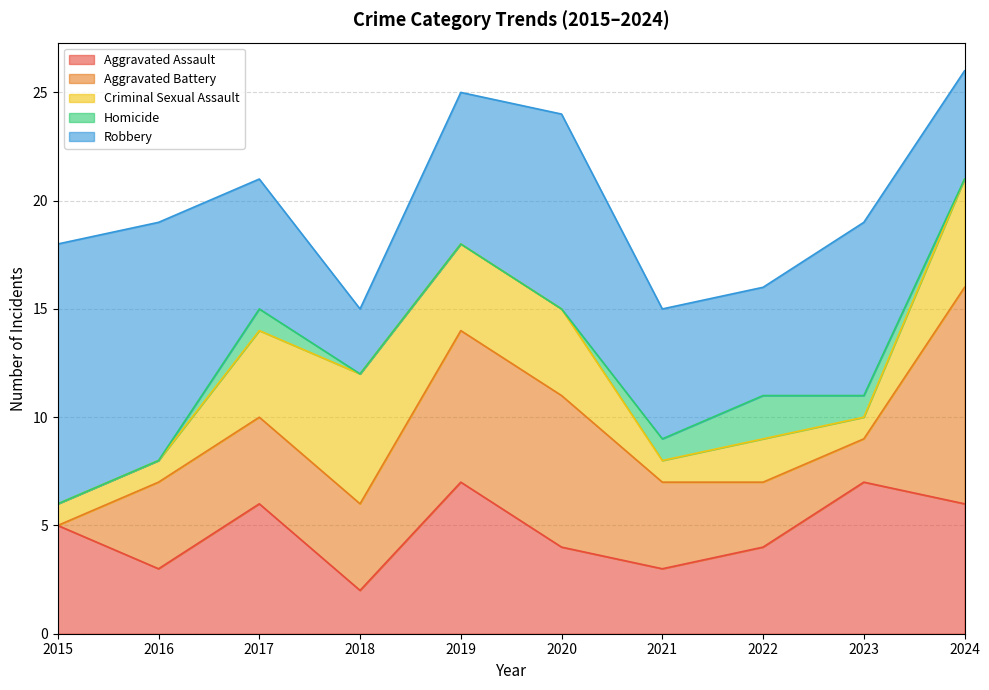

In Criminal Sexual Assault, how many points are higher than both neighbors (excluding endpoints)?

2